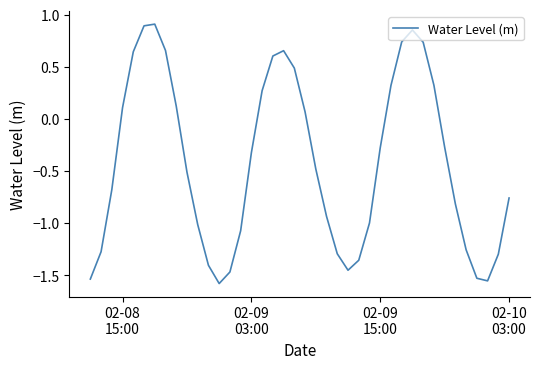

How many positive values are there?

16